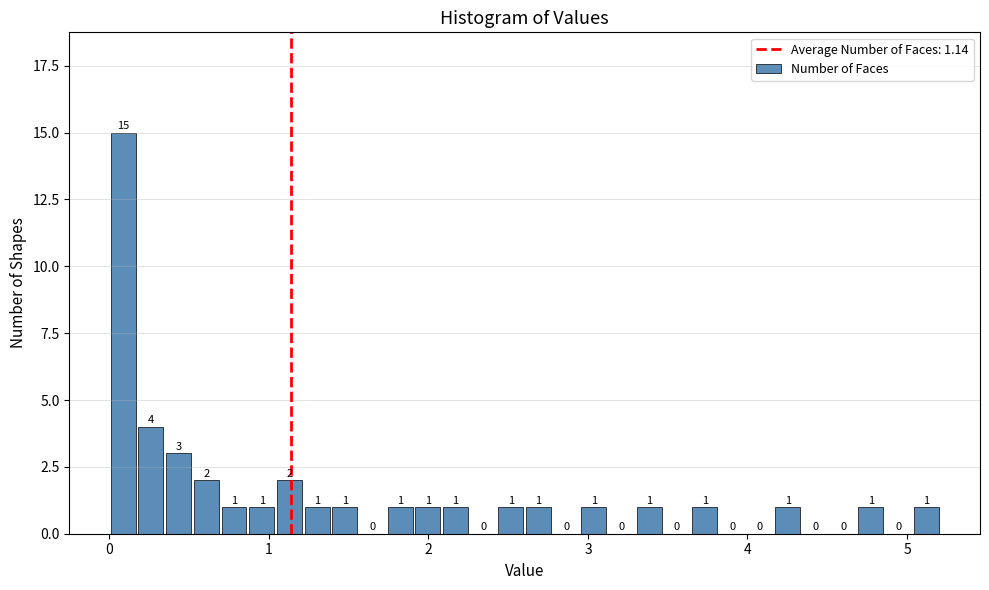

Read against the x-axis, roughly where is the centre of the tallest bar?

0.1